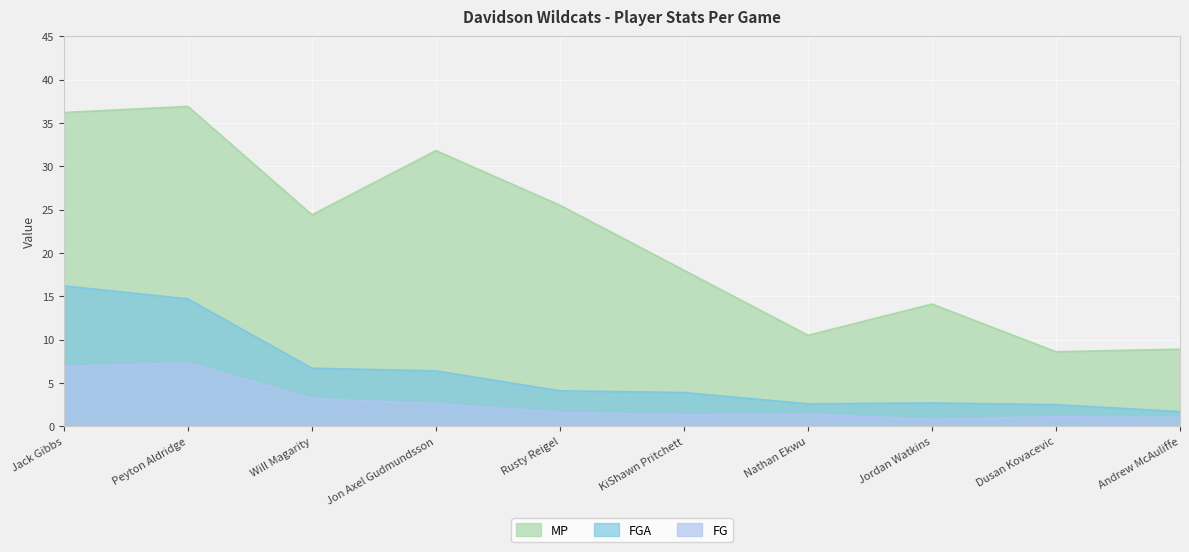

Which category has the lowest value across all series?

Jordan Watkins